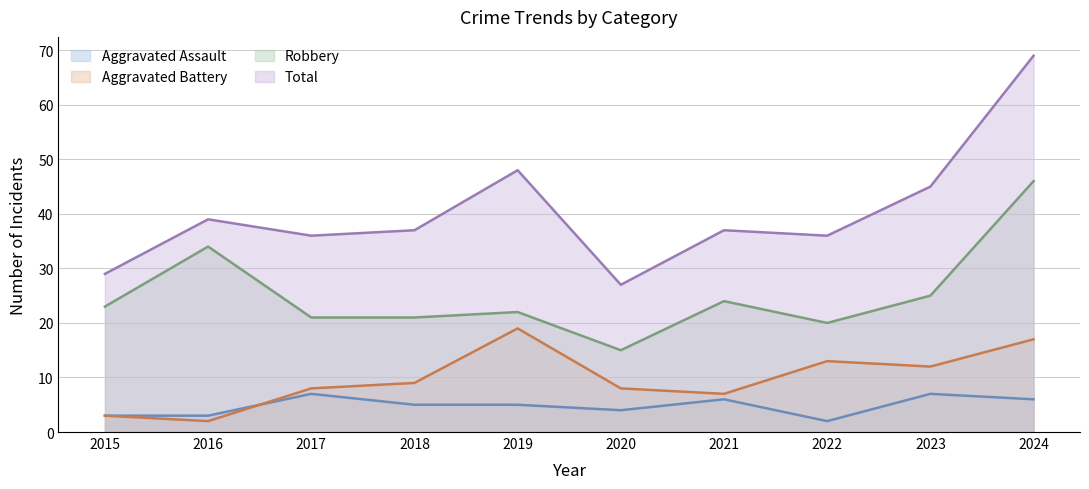

What is the maximum value for Aggravated Assault?

7